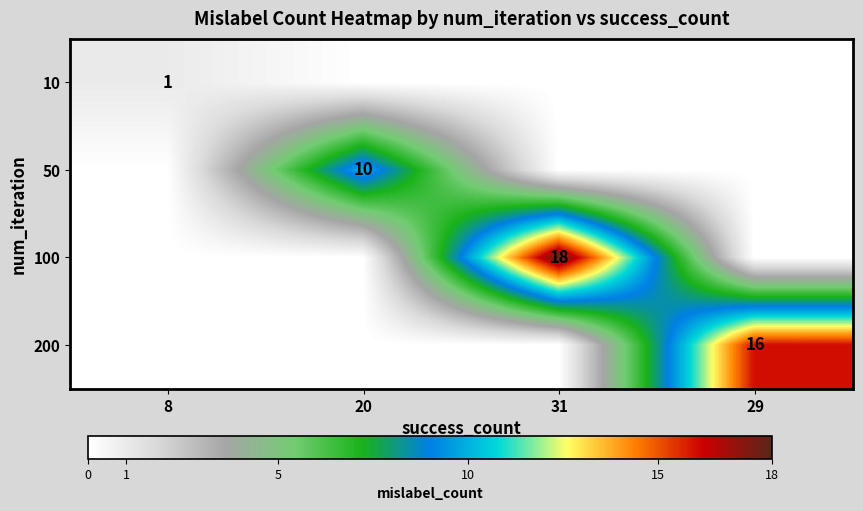

What is the maximum value shown in the chart?

18